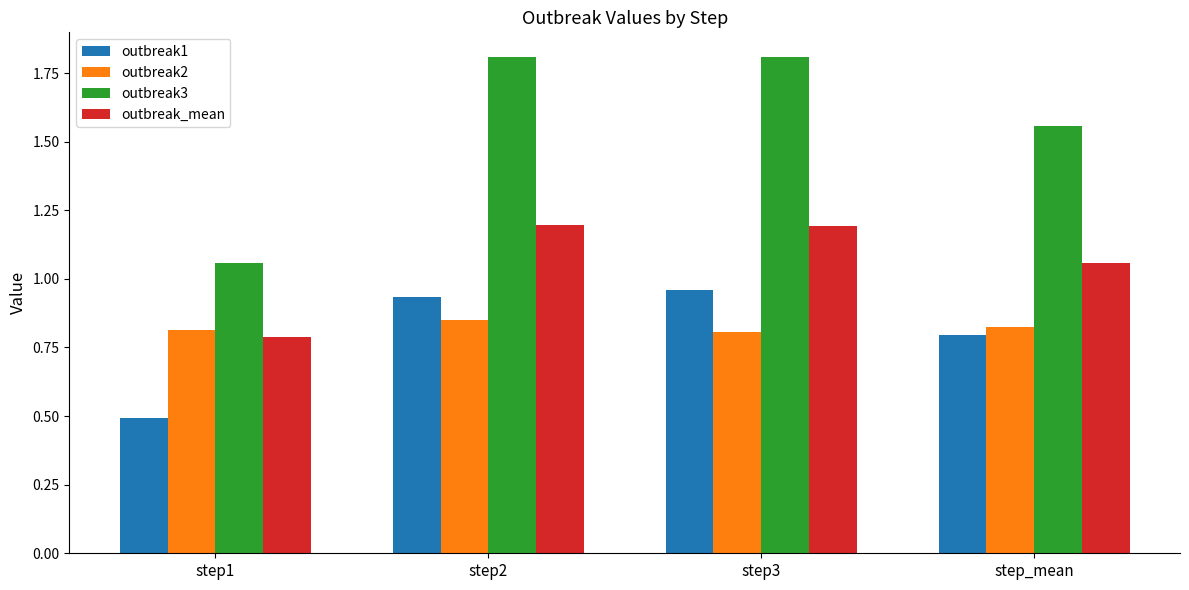

What is the label of the 3rd bar from the left?

step3